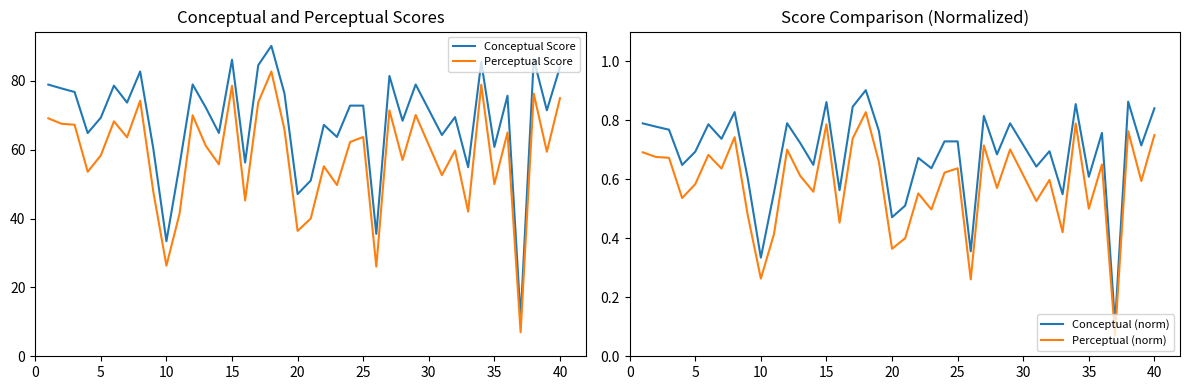

What is the difference between the second highest and minimum values in the Perceptual Score series?

71.9